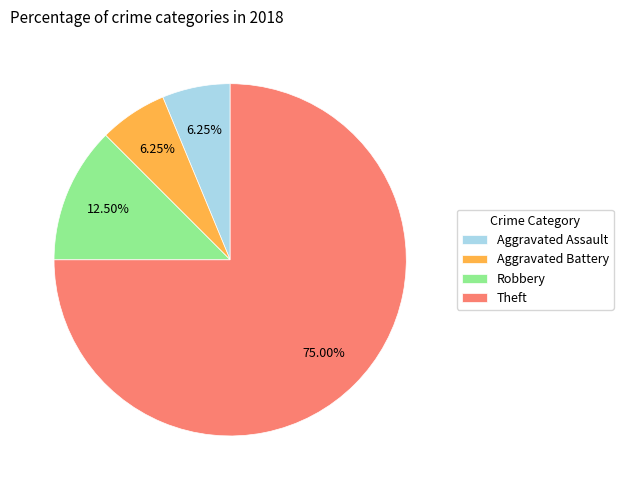

Count the number of slices in the pie.

4